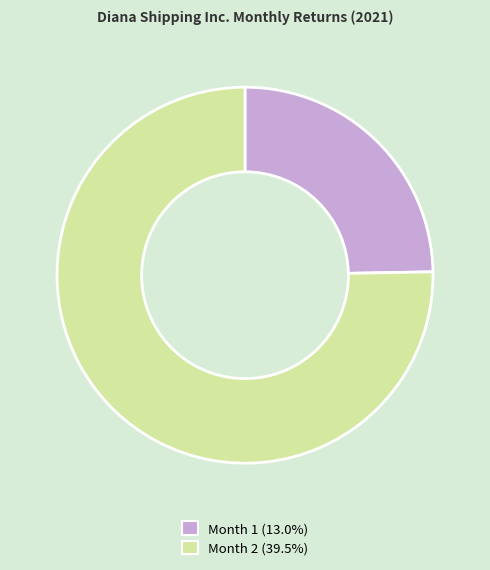

Is there any slice that represents more than half of the pie?

Yes